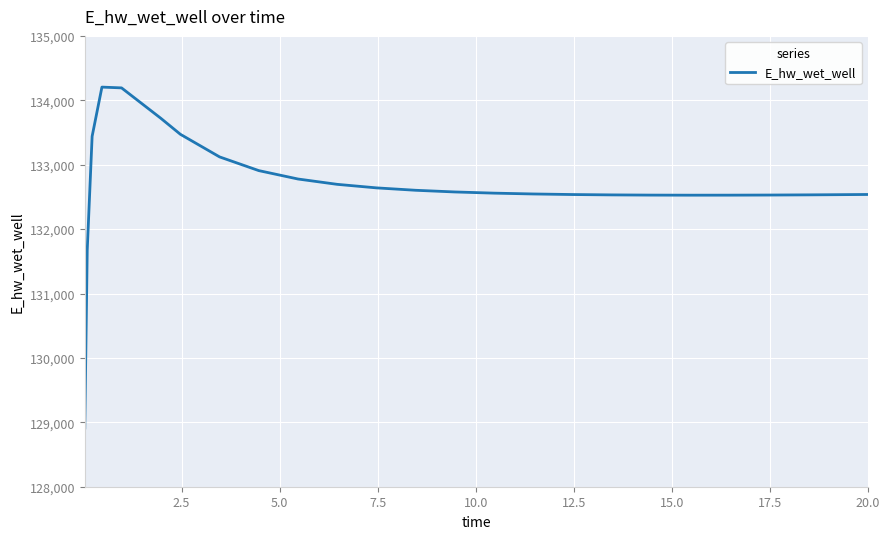

What is the minimum value shown in the chart?

128913.0